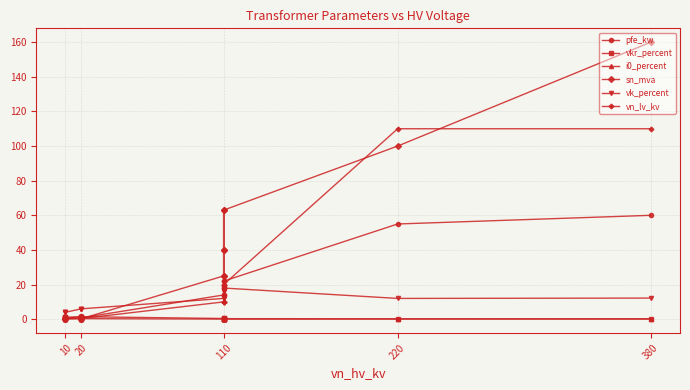

Does the chart display data point markers on the line(s)?

Yes